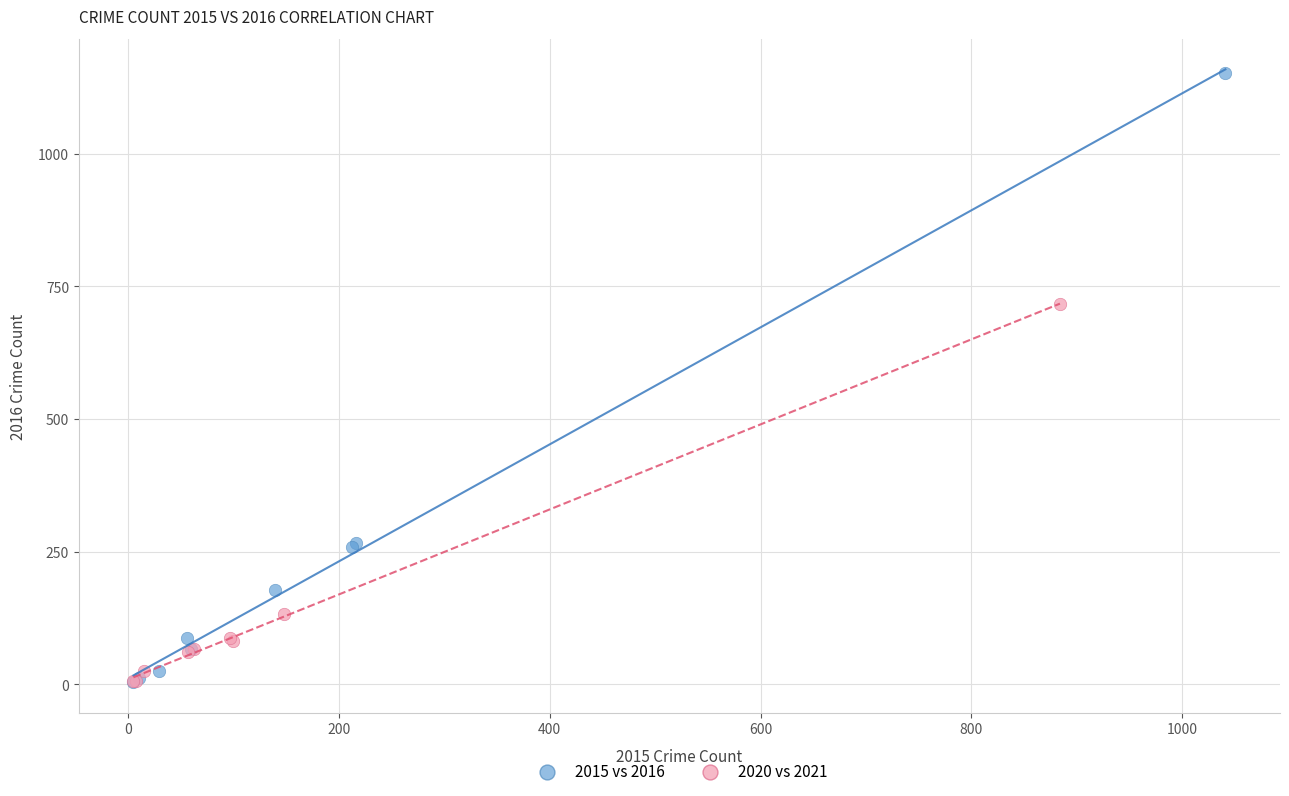

Which series contains the highest Y value?

2015 vs 2016